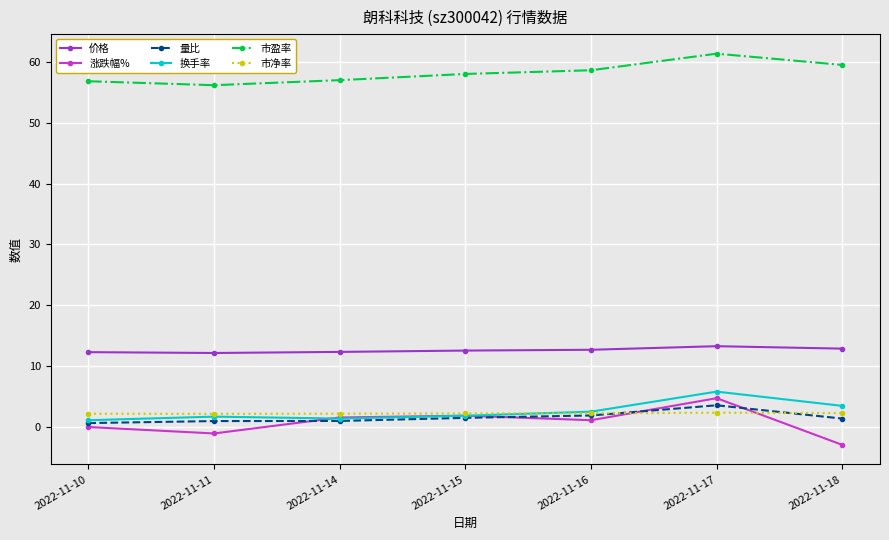

How many interior local peaks does the 市盈率 series have?

1